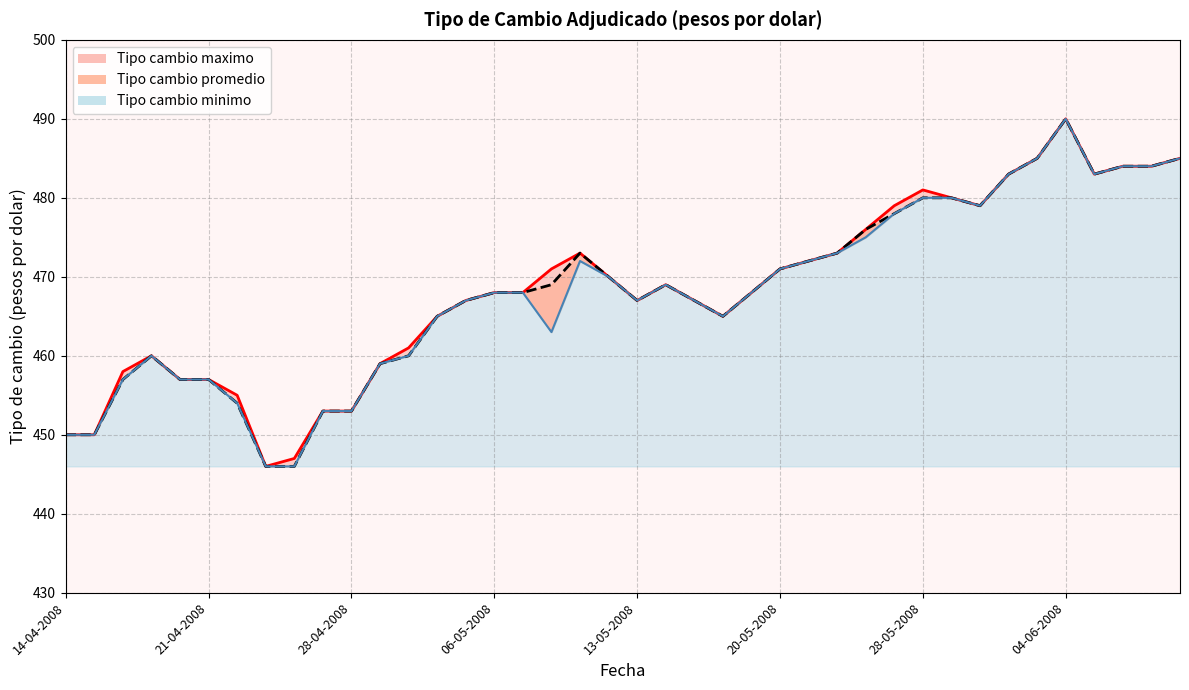

Which series has the widest spread of values?

Tipo cambio maximo